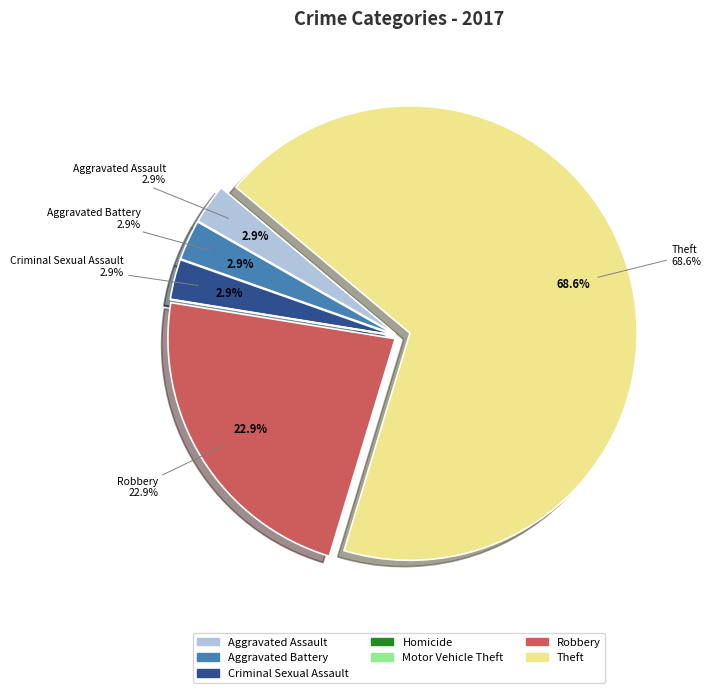

Does any single category account for the majority?

Yes